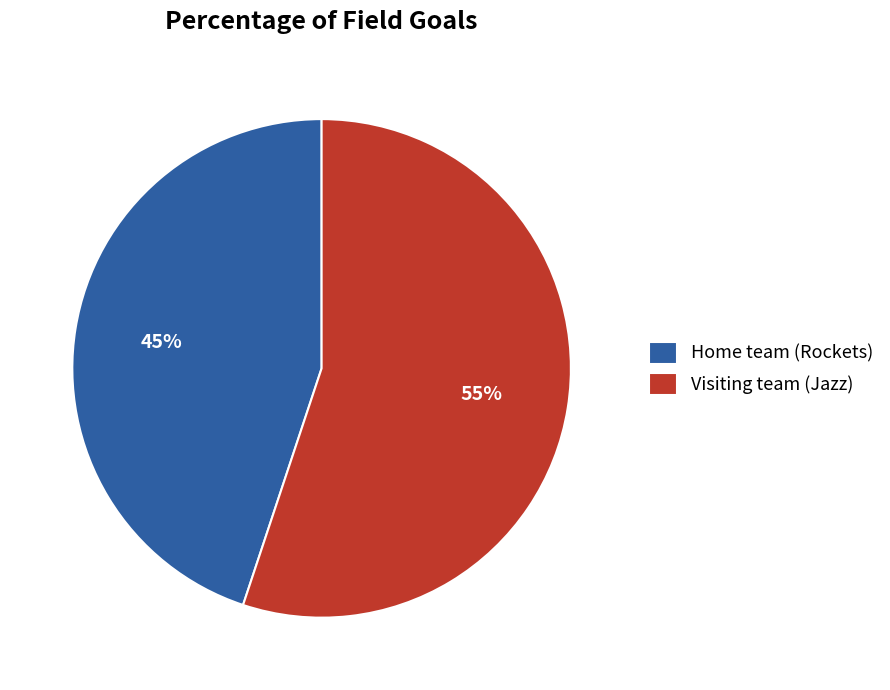

Rank the categories by value from lowest to highest.

Home team (Rockets), Visiting team (Jazz)